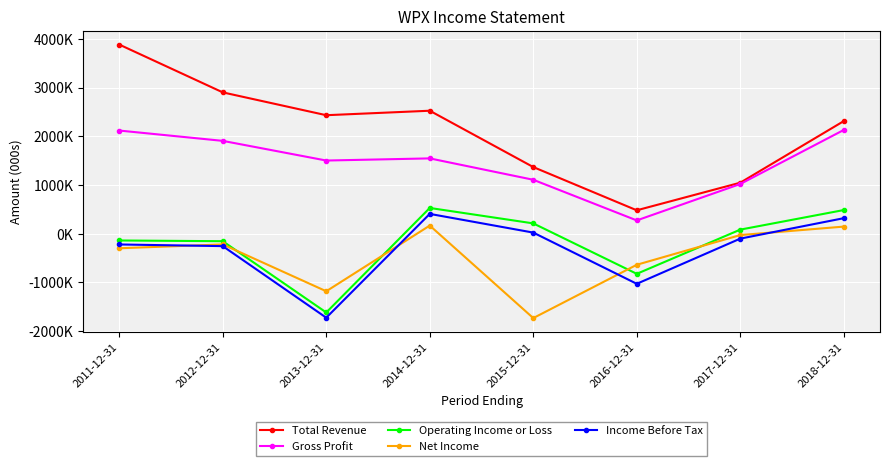

Reading right to left, list all the values displayed in this chart.

Total Revenue: 2018-12-31=2310000	2017-12-31=1045000	2016-12-31=478000	2015-12-31=1366000	2014-12-31=2523000	2013-12-31=2431000	2012-12-31=2900000	2011-12-31=3882000
Gross Profit: 2018-12-31=2128000	2017-12-31=1018000	2016-12-31=270000	2015-12-31=1105000	2014-12-31=1544000	2013-12-31=1500000	2012-12-31=1904000	2011-12-31=2116000
Operating Income or Loss: 2018-12-31=483000	2017-12-31=81000	2016-12-31=-827000	2015-12-31=209000	2014-12-31=526000	2013-12-31=-1621000	2012-12-31=-157000	2011-12-31=-142000
Net Income: 2018-12-31=143000	2017-12-31=-31000	2016-12-31=-641000	2015-12-31=-1736000	2014-12-31=164000	2013-12-31=-1185000	2012-12-31=-223000	2011-12-31=-302000
Income Before Tax: 2018-12-31=316000	2017-12-31=-104000	2016-12-31=-1032000	2015-12-31=20000	2014-12-31=404000	2013-12-31=-1728000	2012-12-31=-258000	2011-12-31=-224000